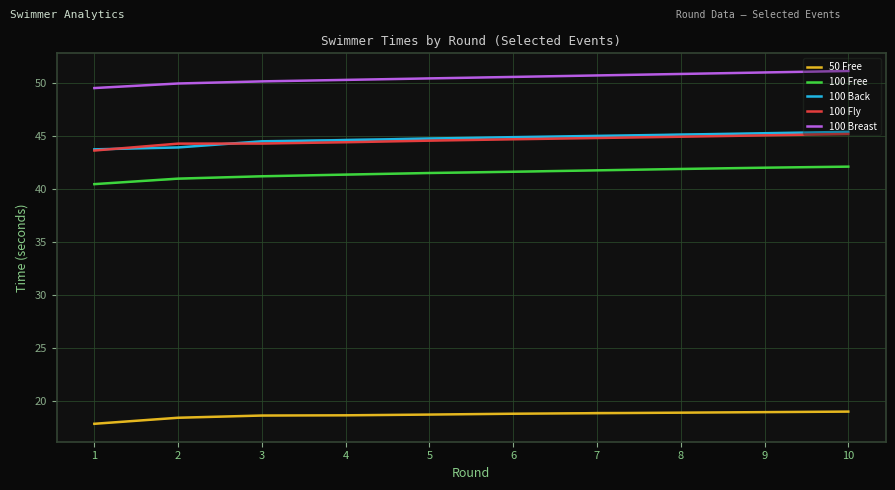

True or false: 100 Breast and 100 Fly intersect in this chart.

False